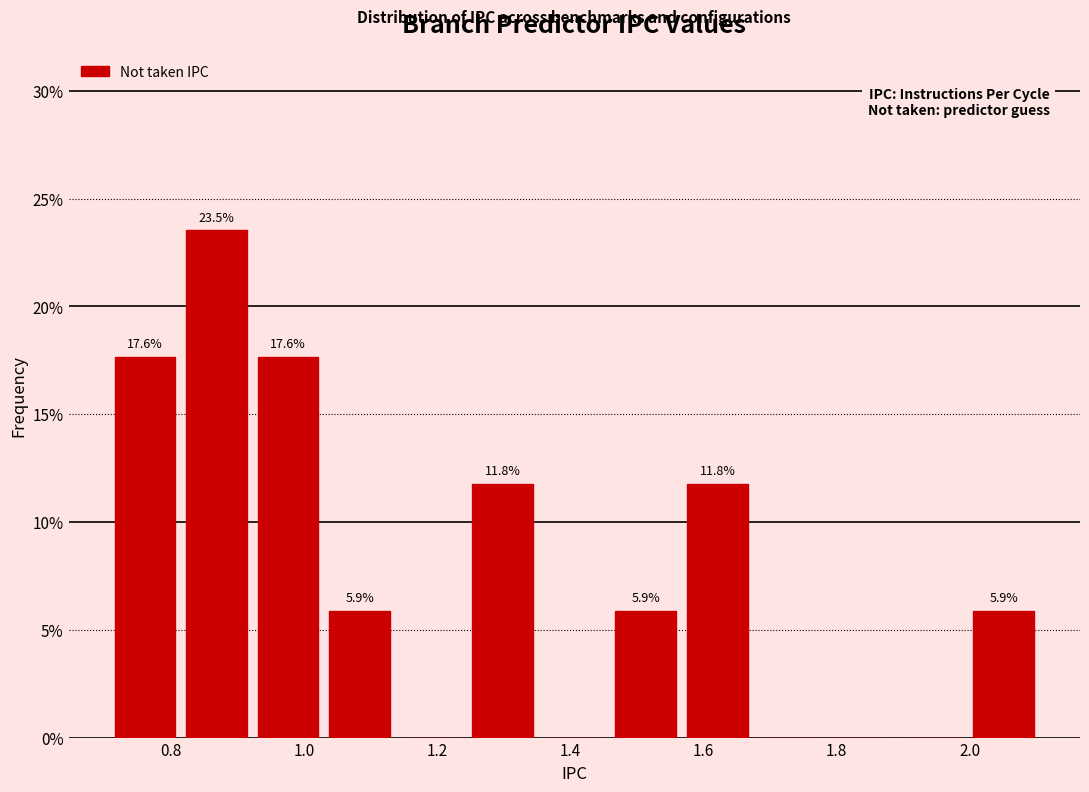

Which range on the x-axis has the tallest bar?

0.82 to 0.92